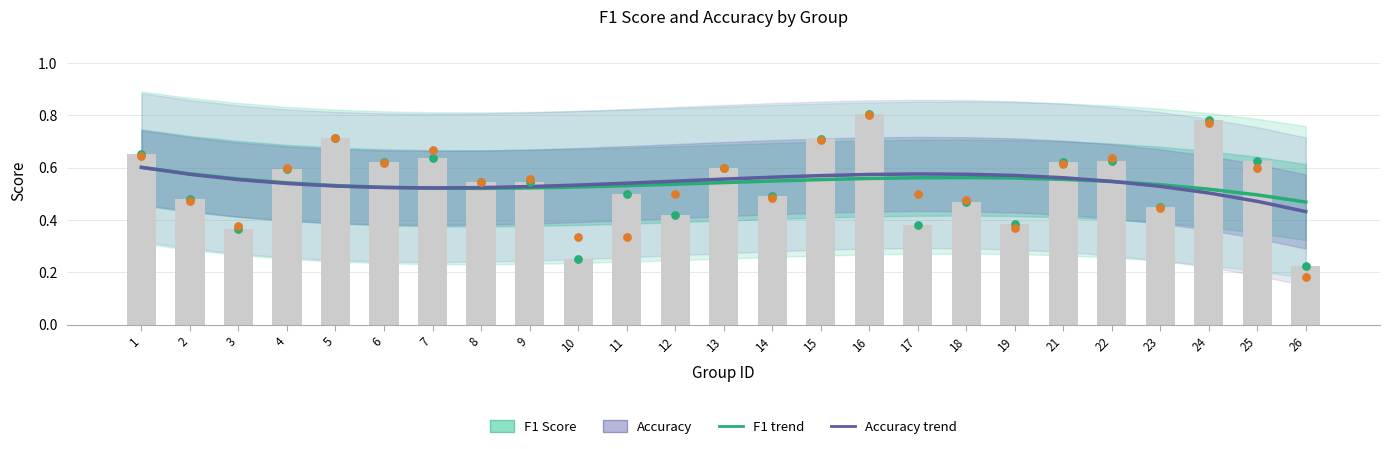

Which series contains the lowest Y value?

Accuracy